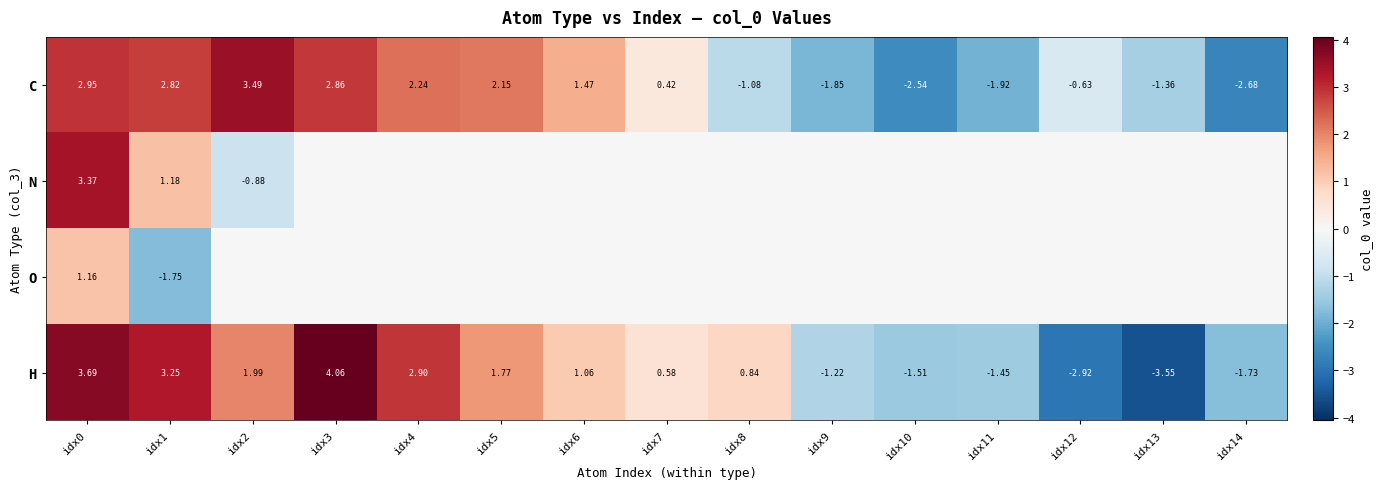

Rank the series by their average value, from lowest to highest.

O, N, C, H